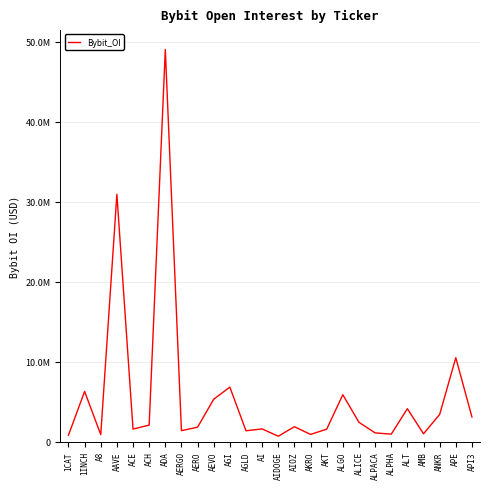

Which has a higher value, AGLD or 1CAT?

AGLD